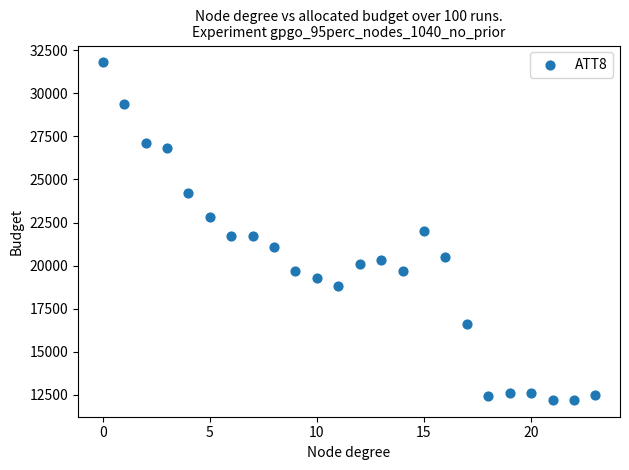

What is the range of Y values (max minus min)?

19600